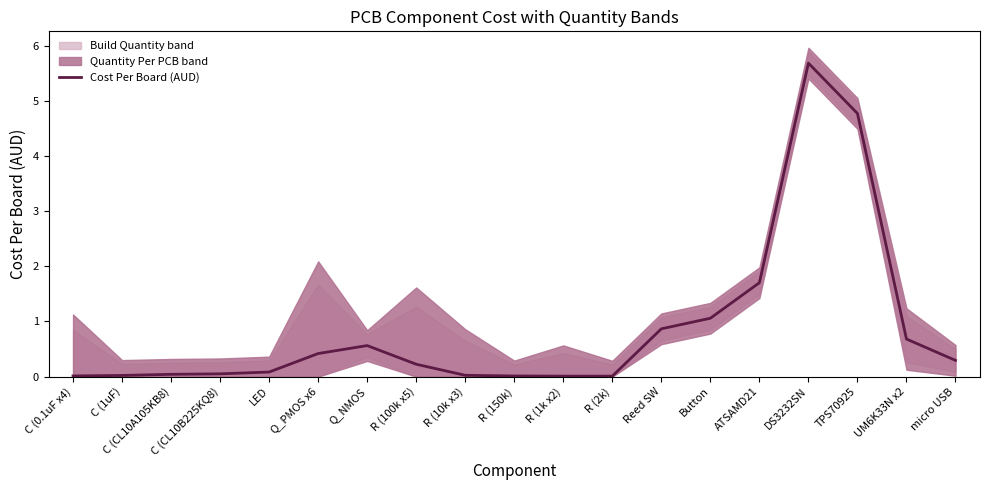

Rank the categories by value from lowest to highest.

R (1k x2), R (2k), R (150k), C (0.1uF x4), C (1uF), R (10k x3), C (CL10A105KB8), C (CL10B225KQ8), LED, R (100k x5), micro USB, Q_PMOS x6, Q_NMOS, UM6K33N x2, Reed SW, Button, ATSAMD21, TPS70925, DS3232SN